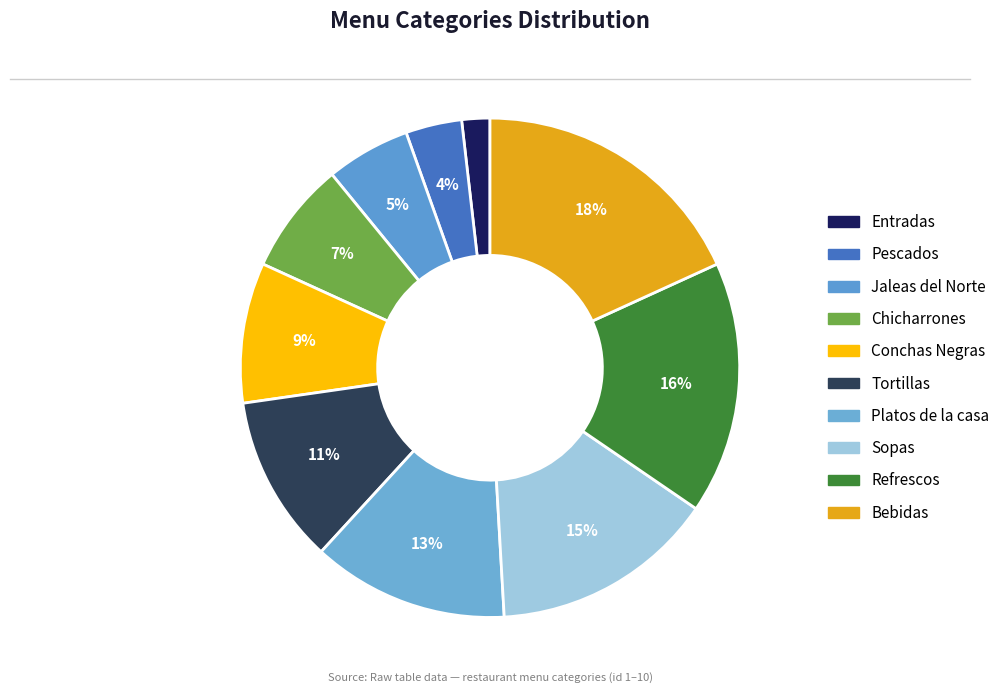

How many slices are in this pie chart?

10